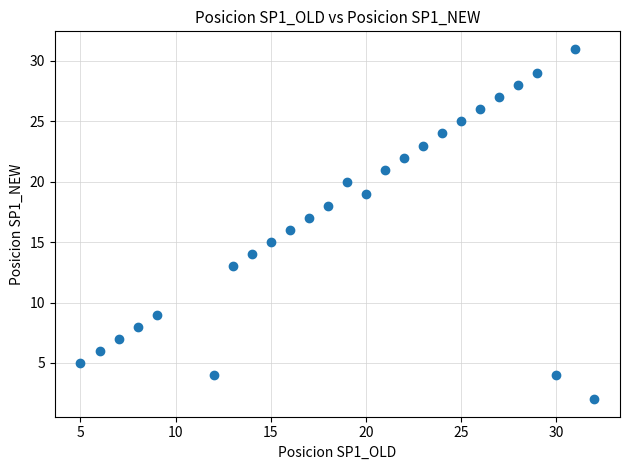

What is the range of X values (max minus min)?

27